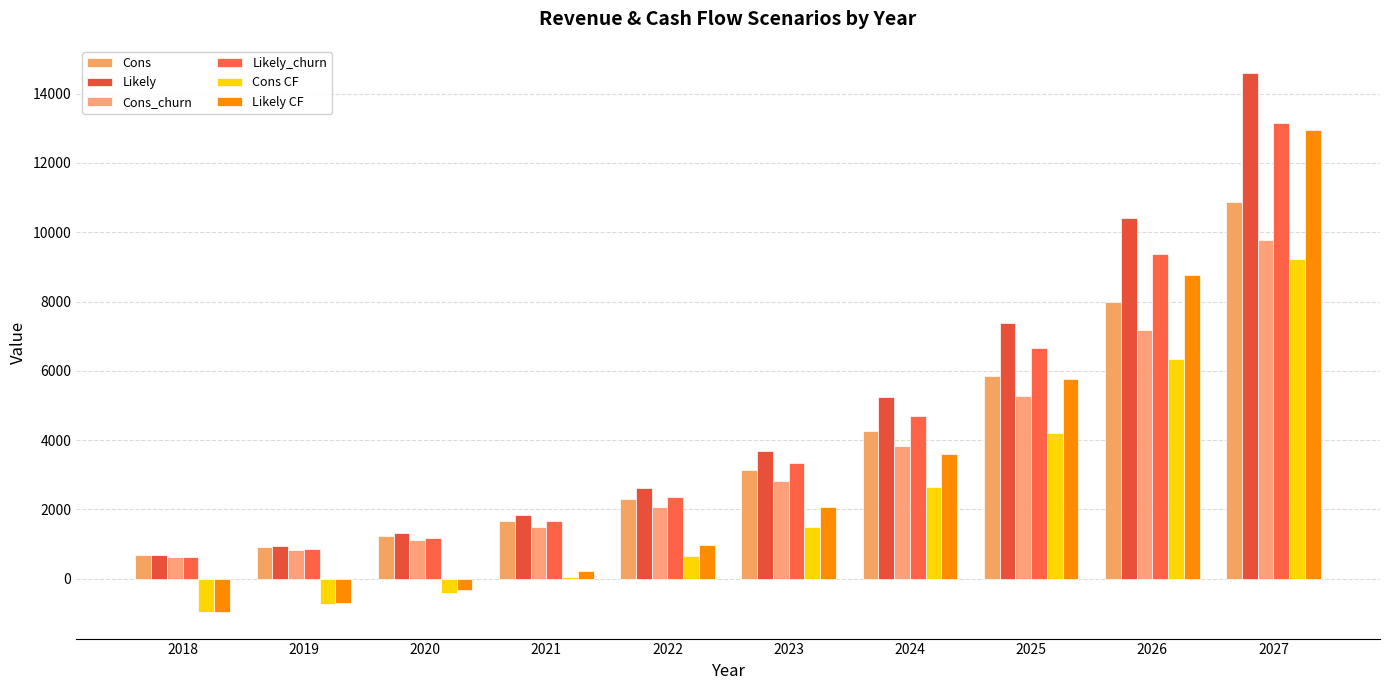

Count the number of categories in the chart.

10